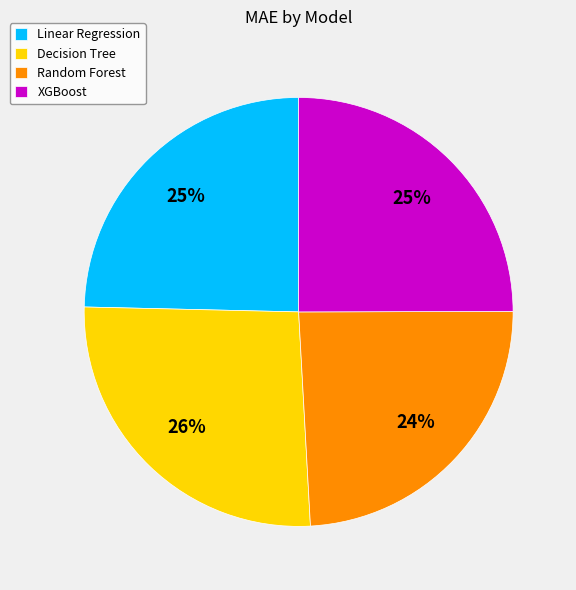

How many segments does this pie chart have?

4